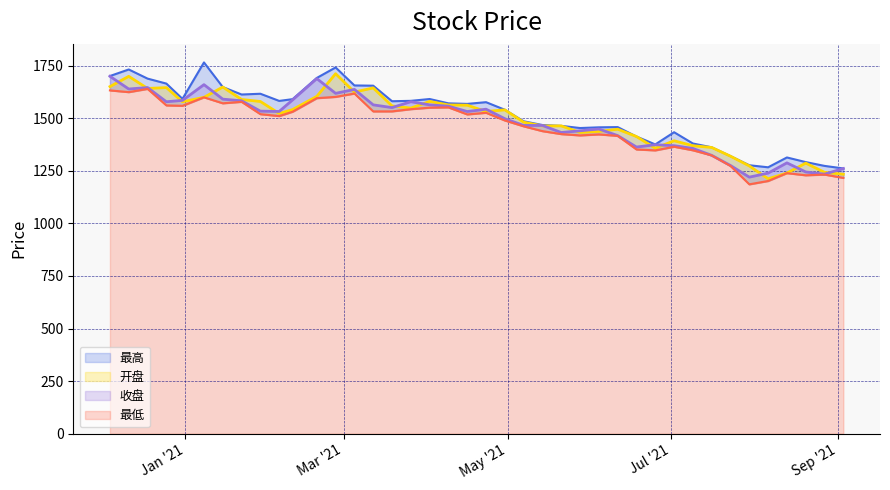

What are all the series names shown in the legend?

最高, 开盘, 收盘, 最低